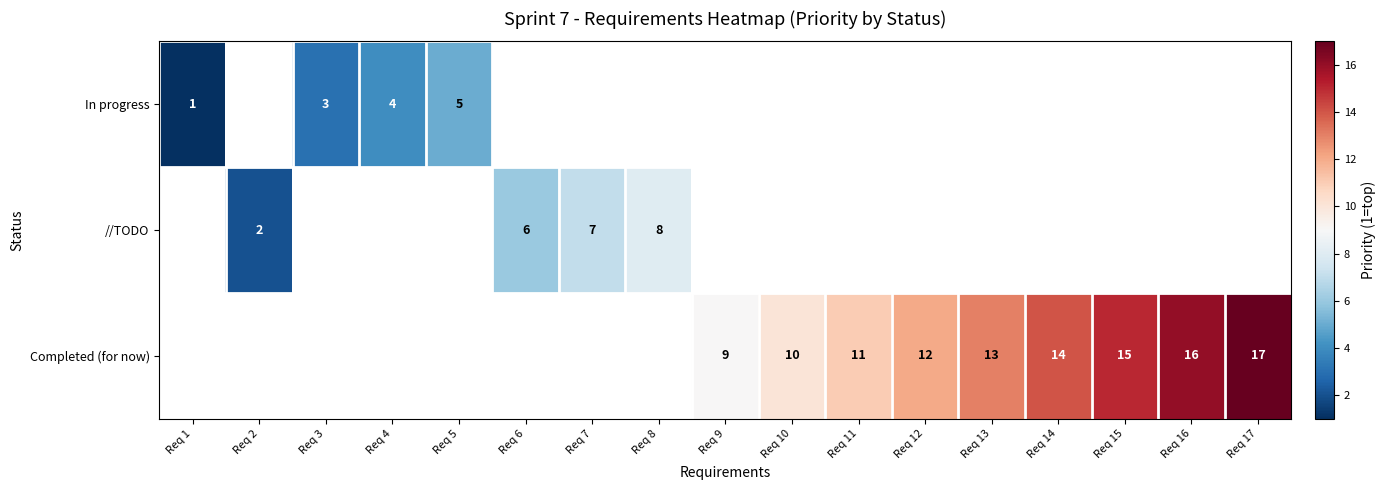

The value of Completed (for now) at Req 10 is 17. True or false?

False